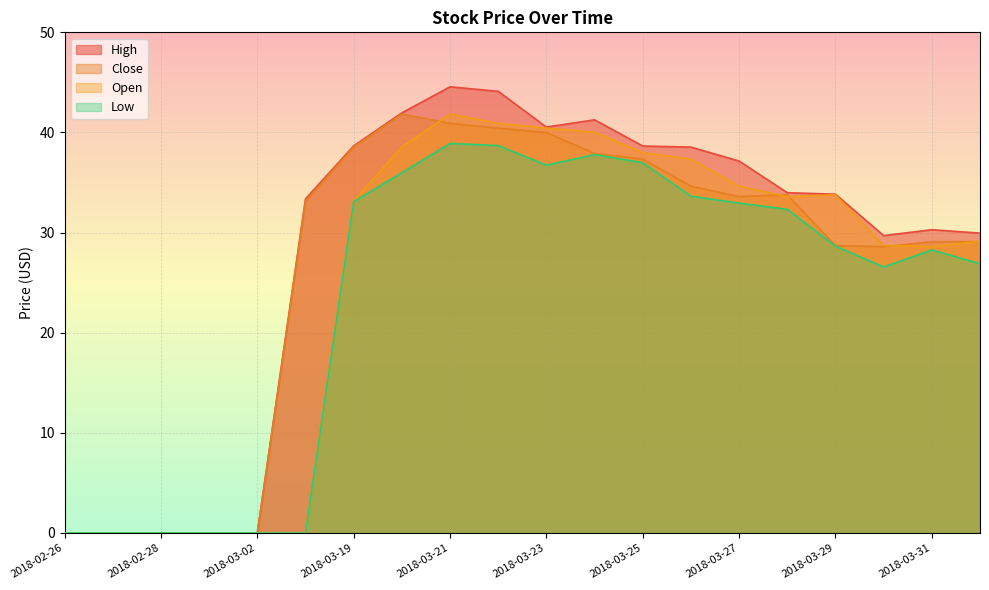

At 2018-03-20, list the series in order from largest to smallest.

High, Close, Open, Low